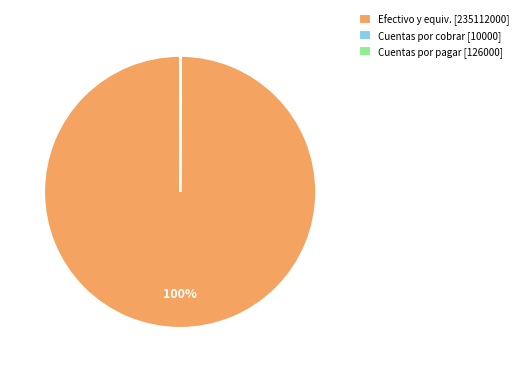

Which slice is the largest?

Efectivo y equiv. [235112000]